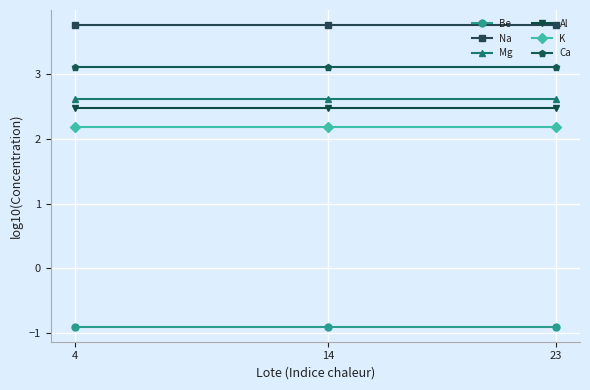

The Al series shows 1.1 at 4. True or false?

False